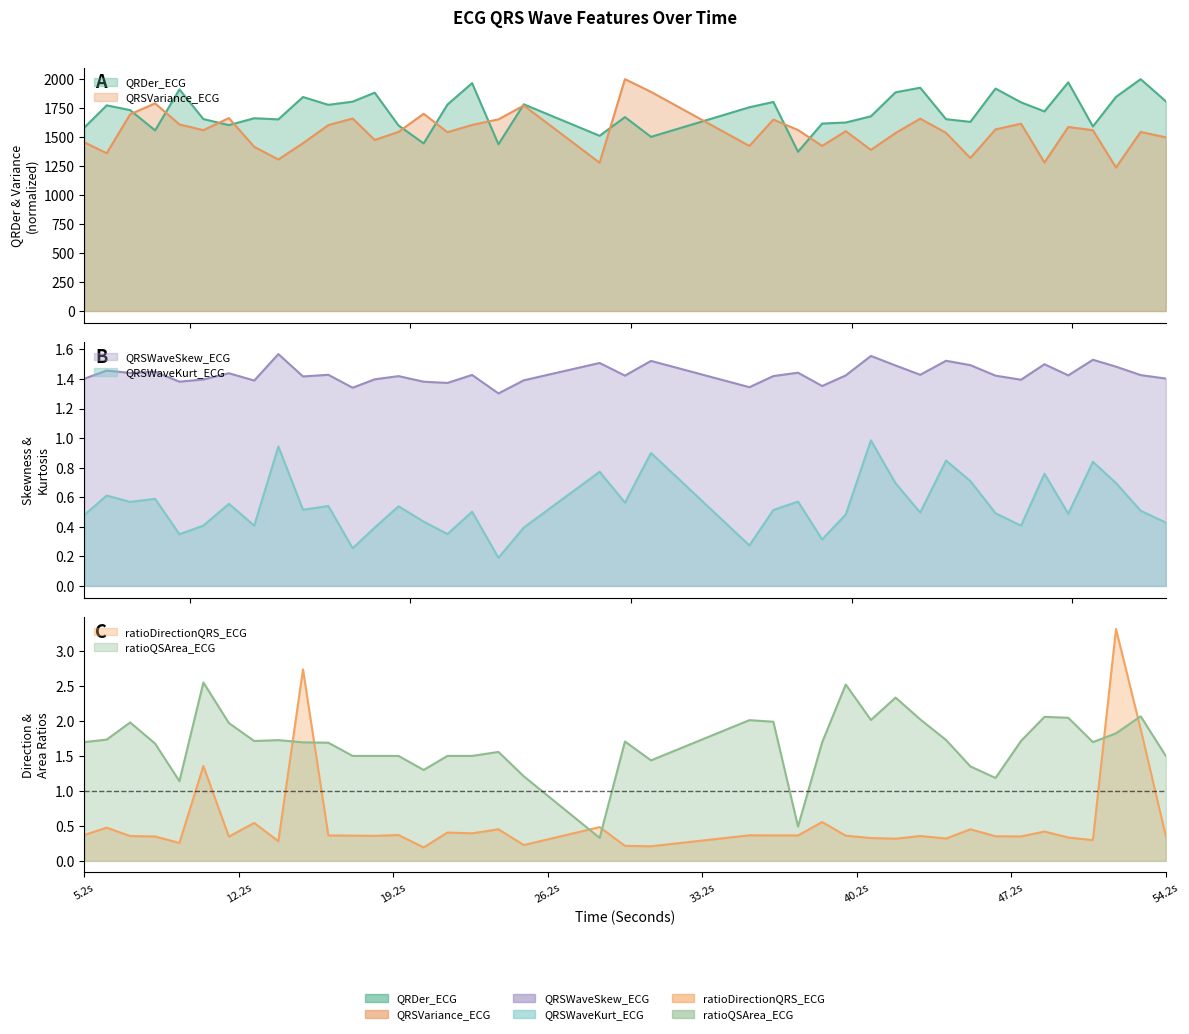

What is the sum of the ratioDirectionQRS_ECG values at 50.9375 and 29.7265625?

0.5